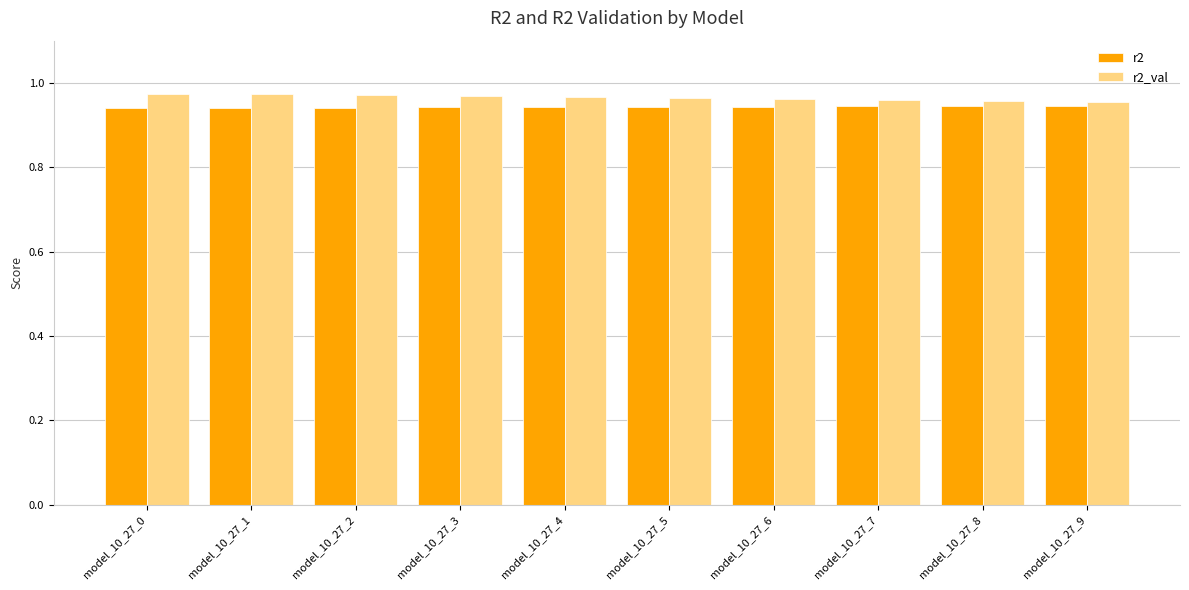

Is it true that r2_val equals 1.4 at model_10_27_7?

False